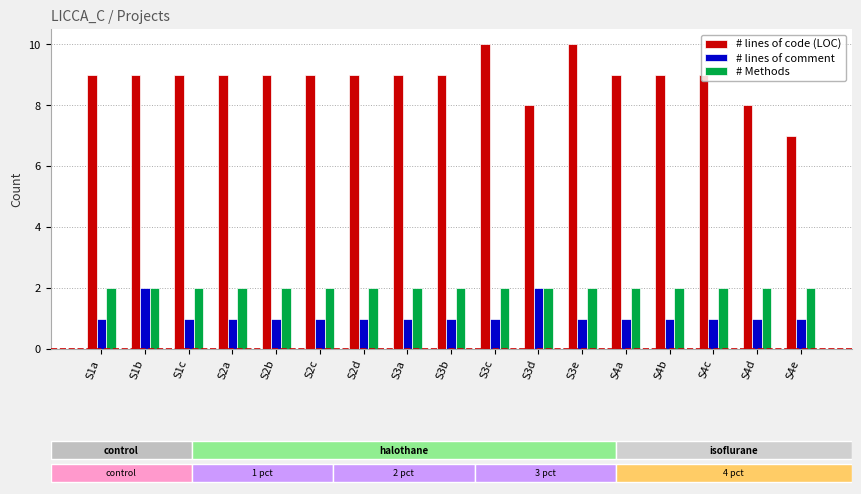

At S3a, list the series in order from largest to smallest.

# lines of code (LOC), # Methods, # lines of comment